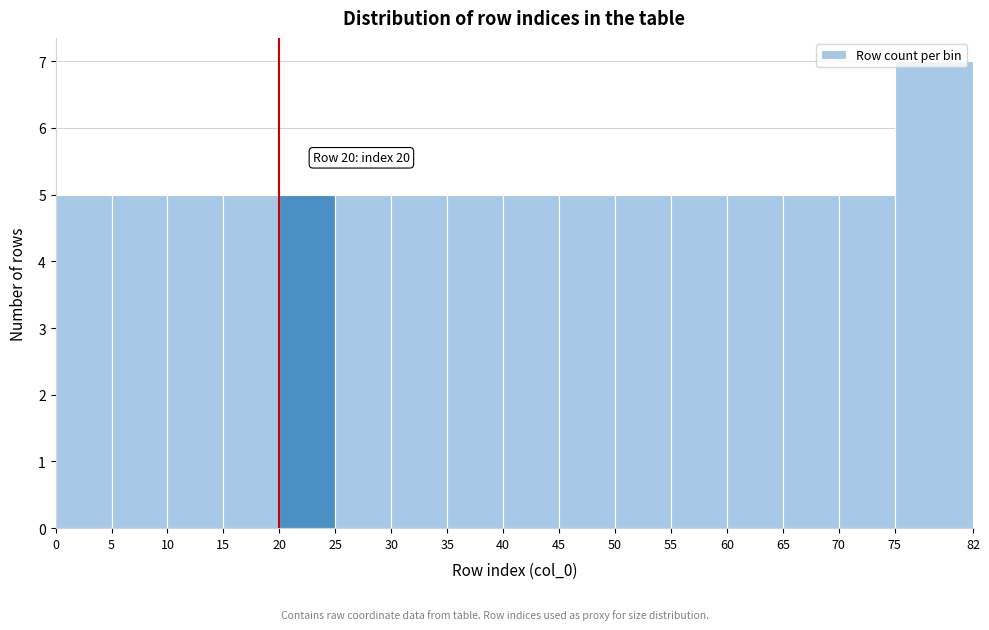

Over which range of the x-axis is the bar tallest?

75 to 82